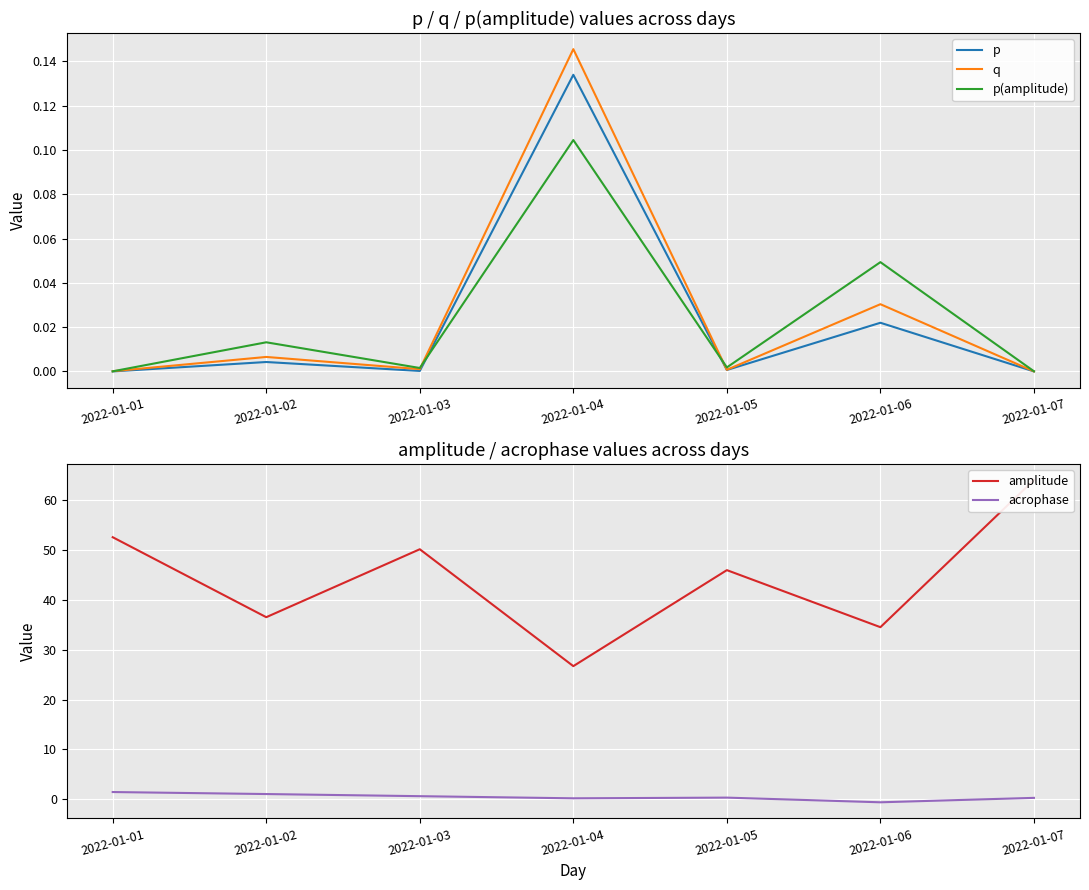

What are all the series names shown in the legend?

p, q, p(amplitude), amplitude, acrophase